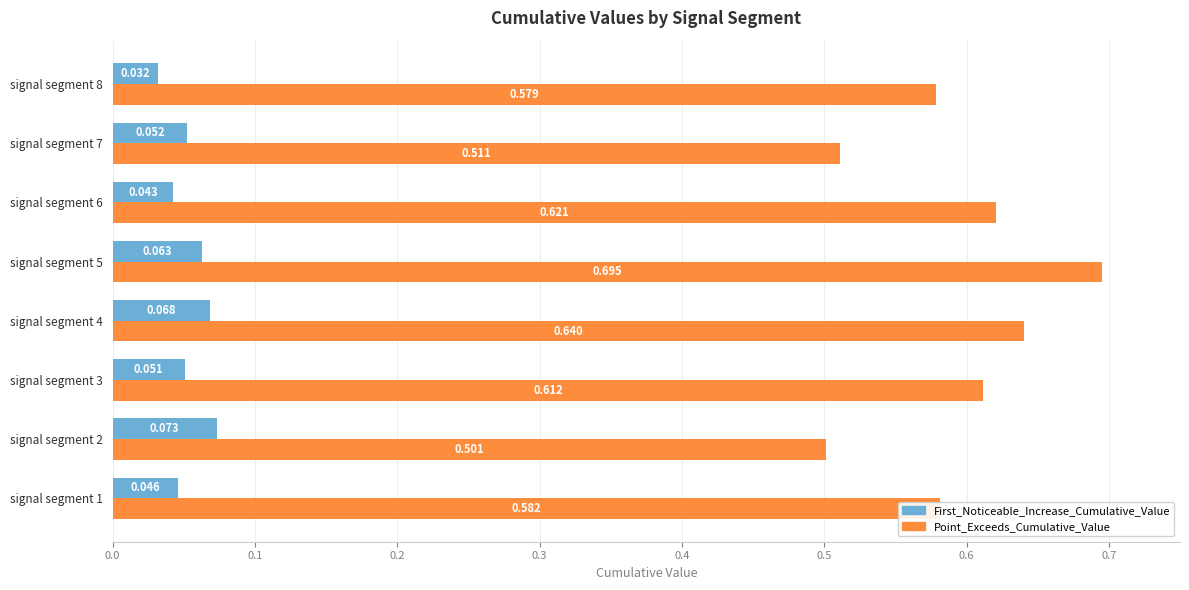

Which series changed the most between signal segment 2 and signal segment 5?

Point_Exceeds_Cumulative_Value